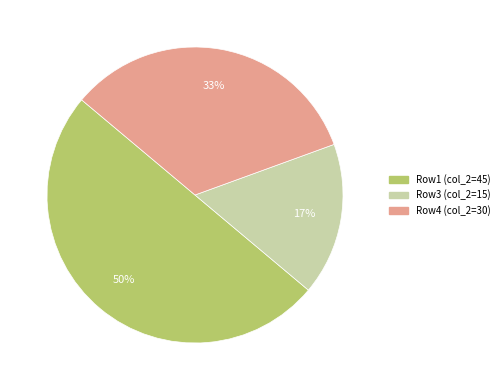

How many segments does this pie chart have?

3